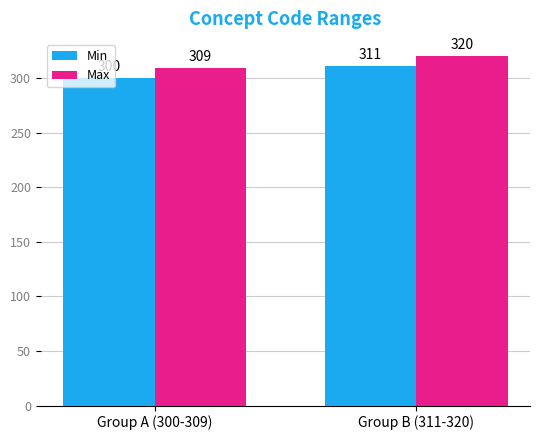

What is the sum of all Min values?

611